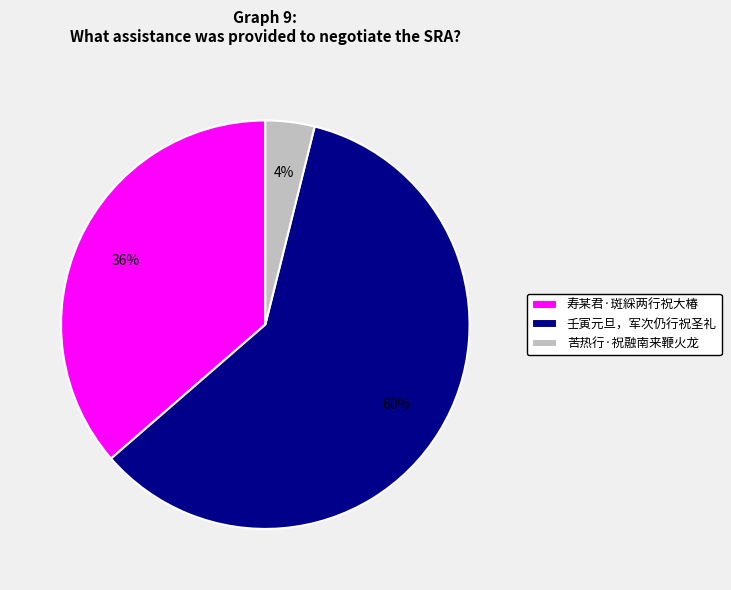

How many slices are in this pie chart?

3